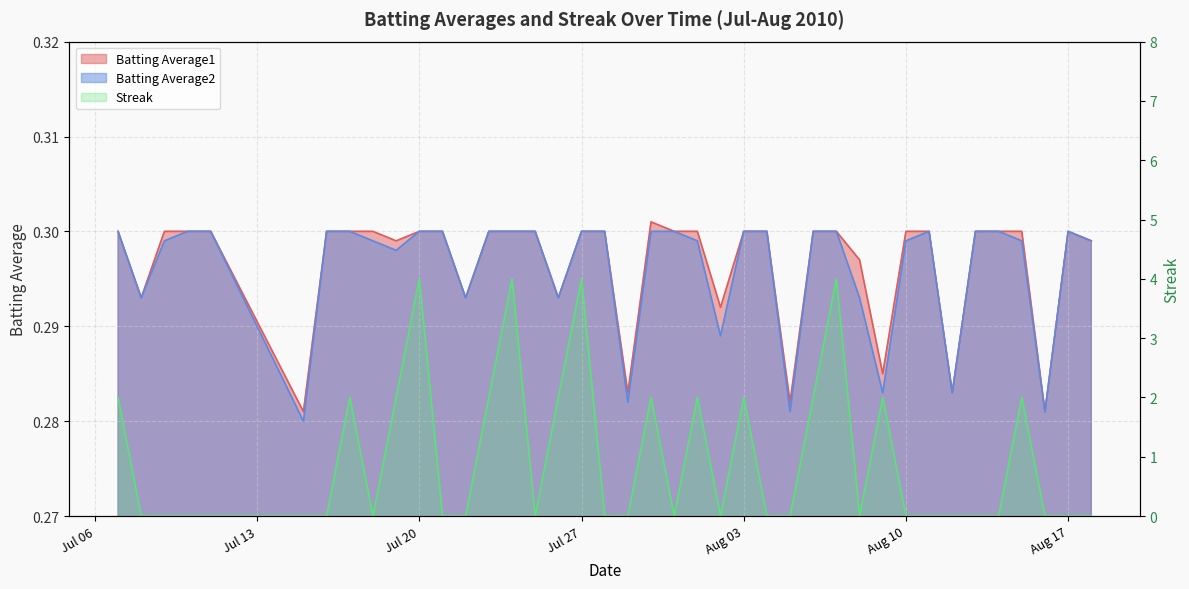

What is the label of the 39th point from the right?

Jul 13